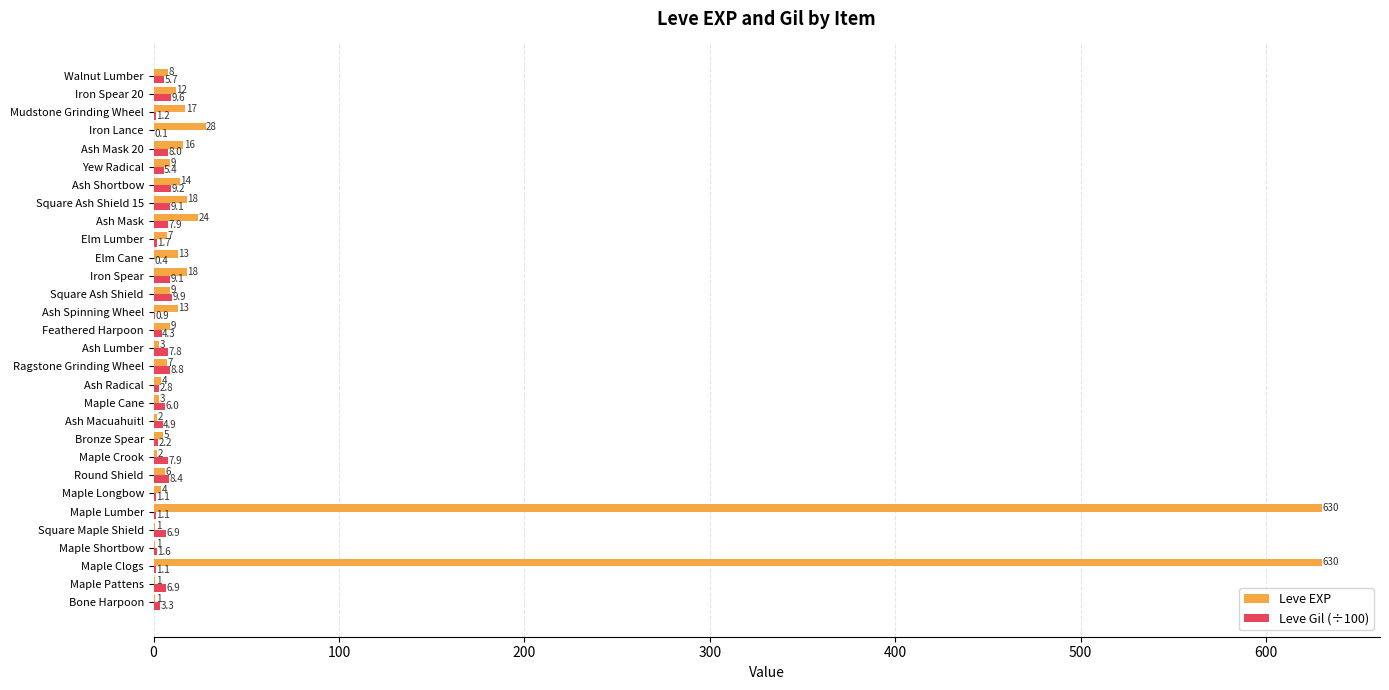

Is the value of Leve Gil (÷100) at Iron Lance greater than the value of Leve EXP at Elm Lumber?

No